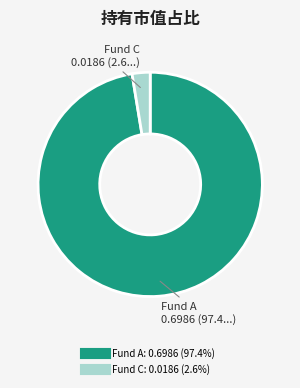

Does any single category account for the majority?

Yes